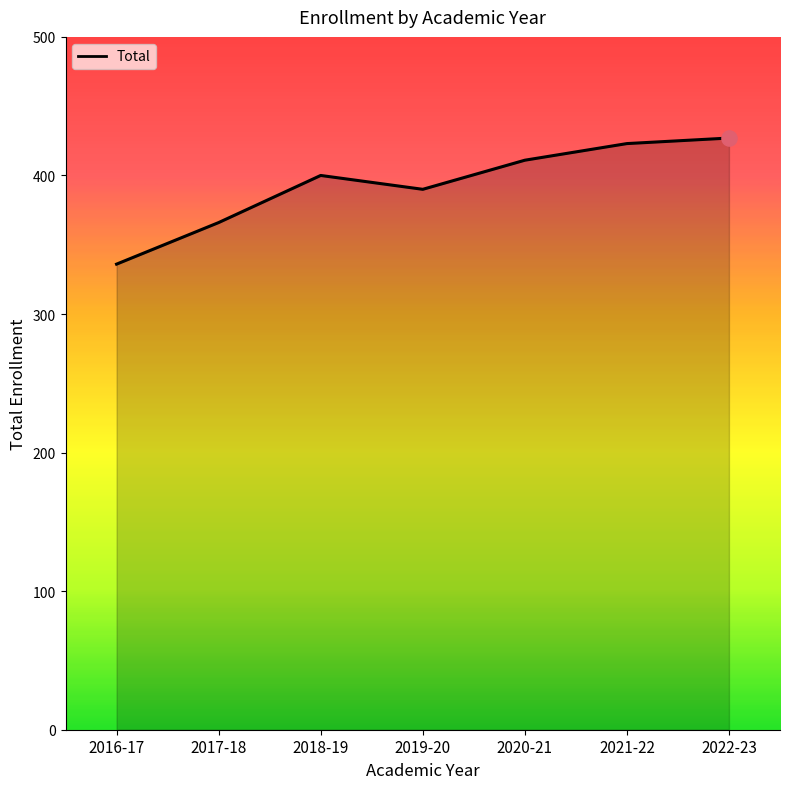

What is the change in value from 2017-18 to 2018-19?

+34